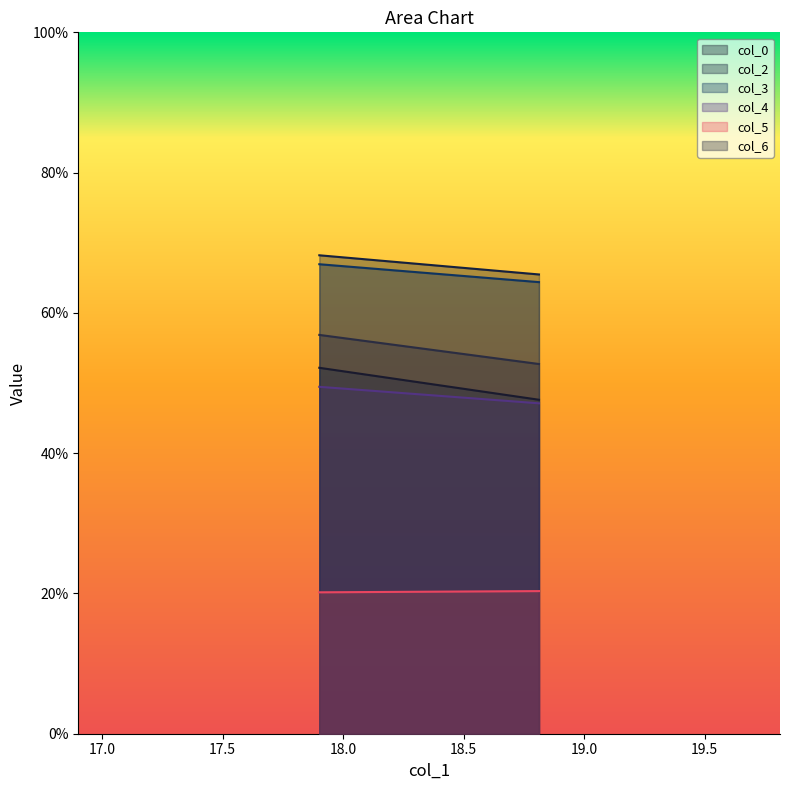

True or false: col_6 has a value of 100.1 at 17.90104167.

False